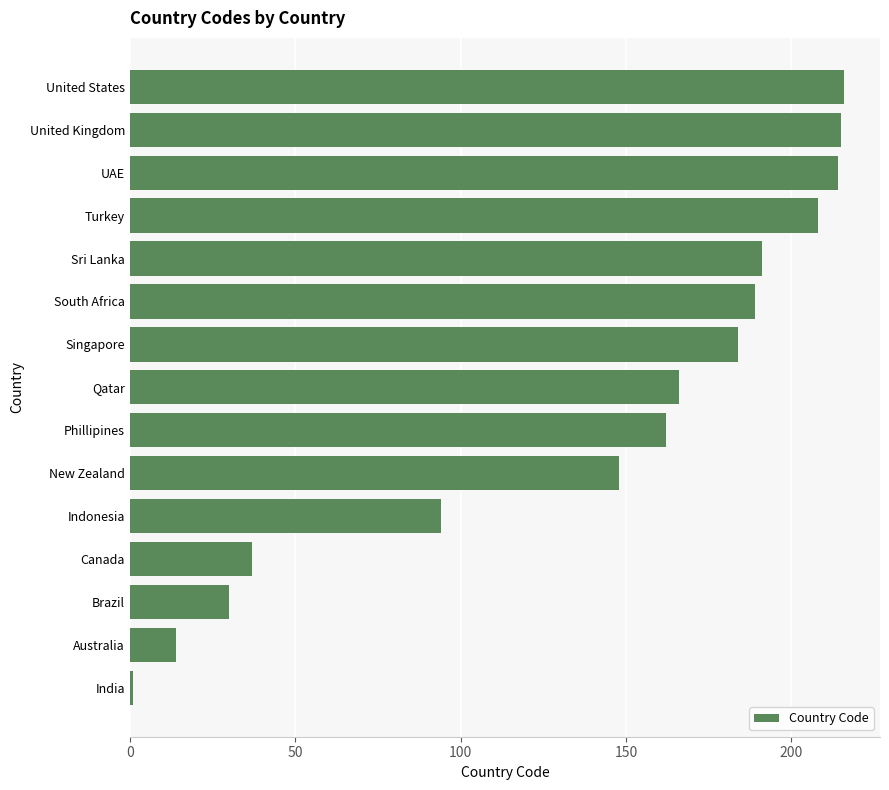

What is the minimum value shown in the chart?

1